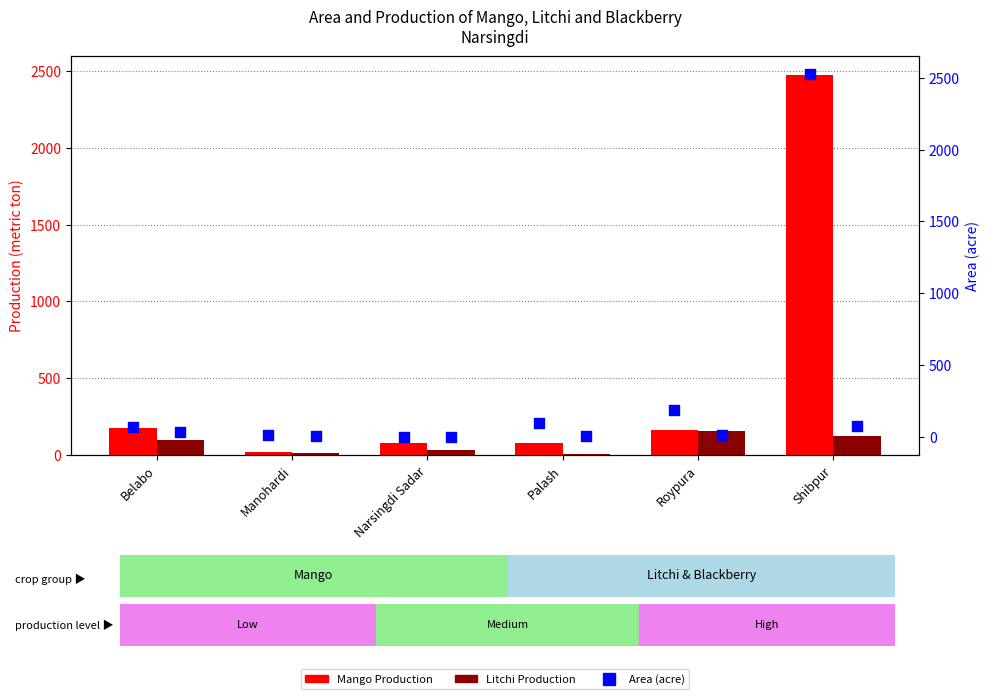

At how many categories does at least one series exceed 2419?

1